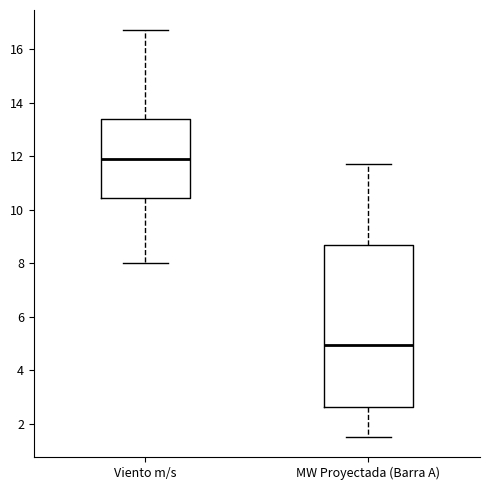

Reading left to right, transcribe this box plot: for each box, give where its median line is, the range the box spans, and where its two whiskers end, as read against the y-axis. The values are not printed on the chart, so give them approximately, as read against the axis.

Viento m/s: median 12.0, box 10.4 to 13.4, whiskers 8.0 to 16.8
MW Proyectada (Barra A): median 5.0, box 2.6 to 8.6, whiskers 1.6 to 11.6